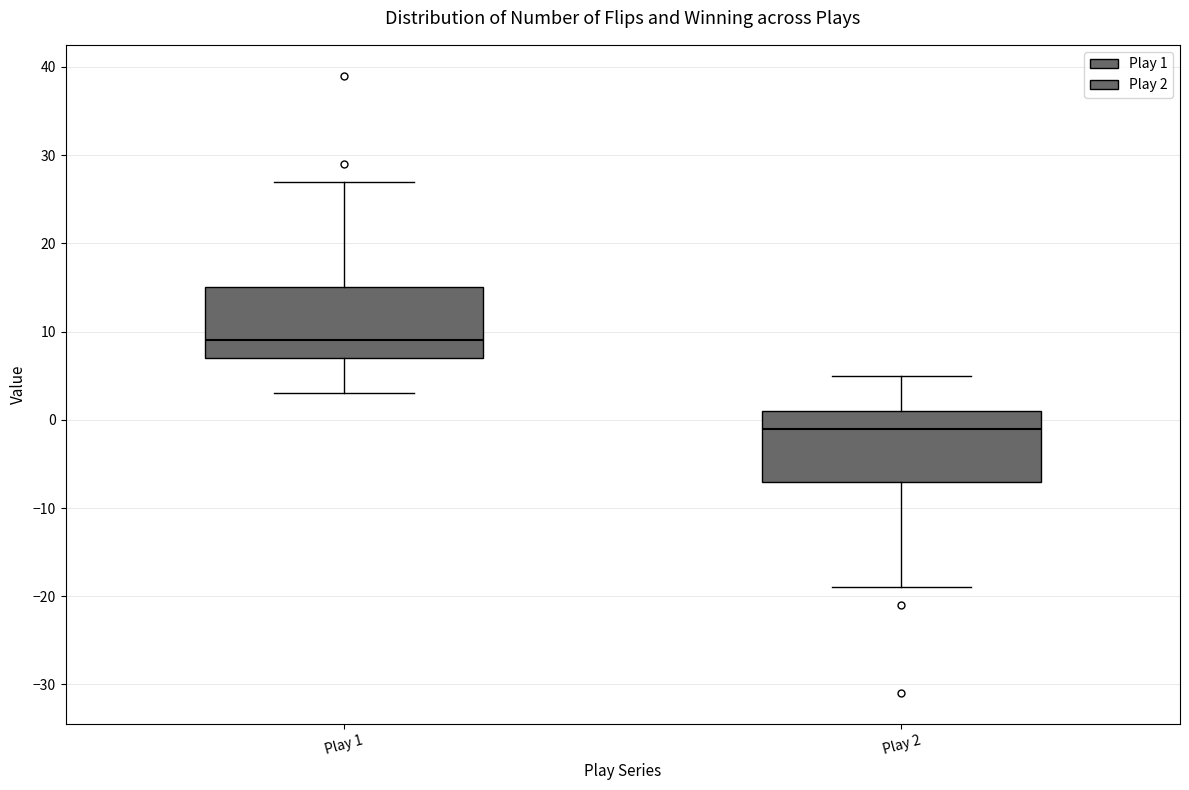

Where does the lower whisker of the box for Play 1 end on the y-axis? The values are not printed on the chart, so give them approximately, as read against the axis.

3